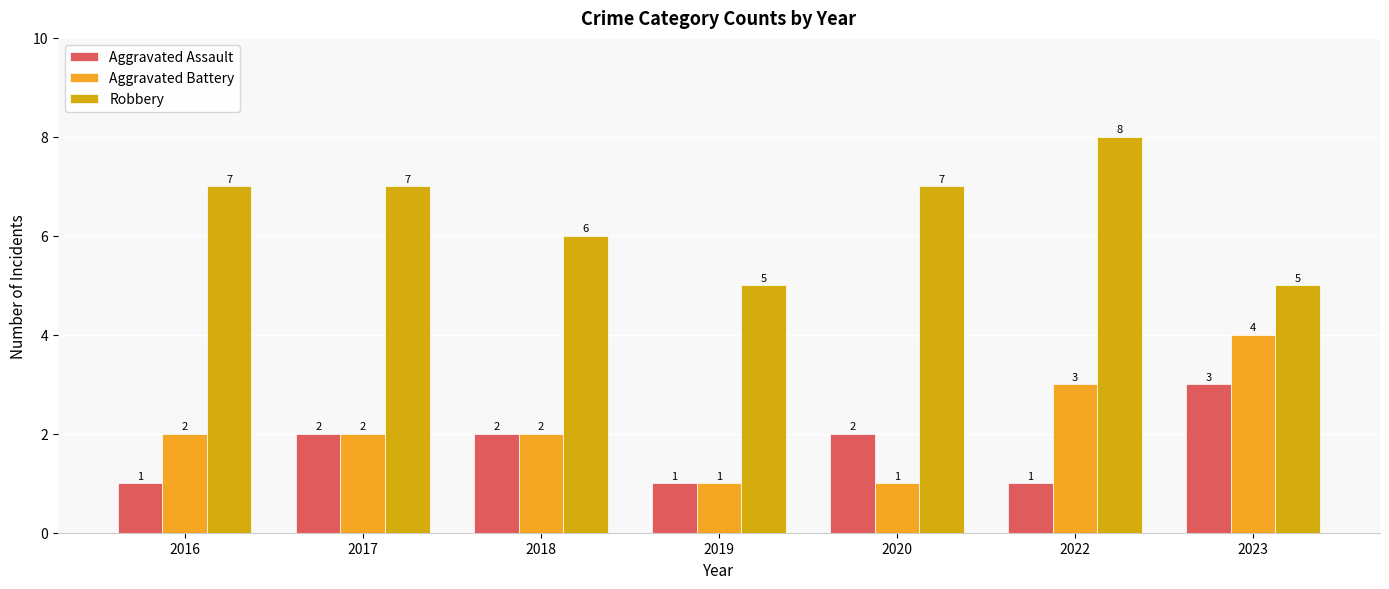

Is it true that Robbery equals 3 at 2020?

False